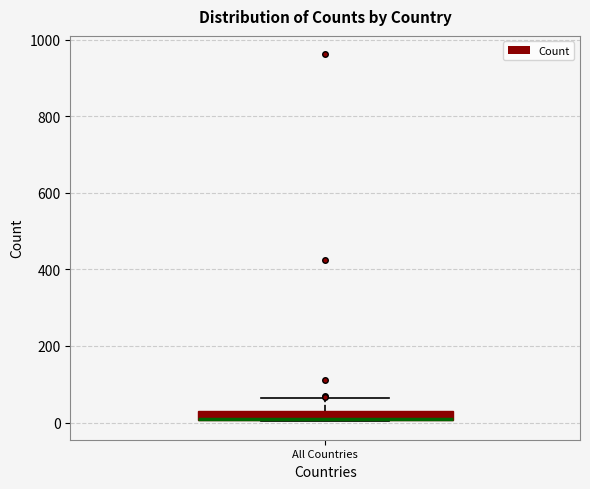

Where is the upper edge of the box for All Countries on the y-axis? The values are not printed on the chart, so give them approximately, as read against the axis.

20